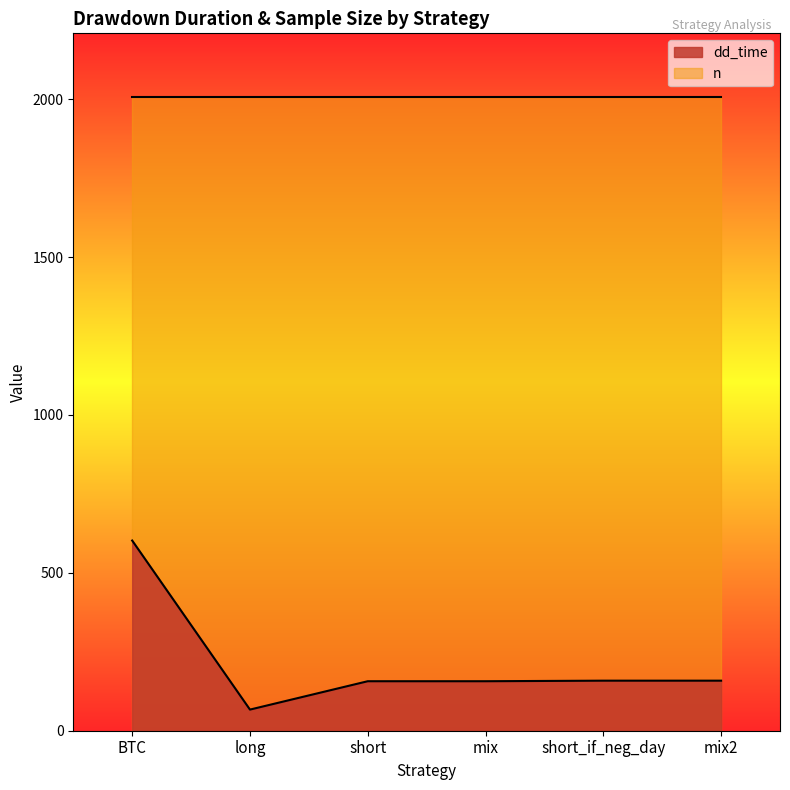

What is the spread (max minus min) of values at mix?

1851.2